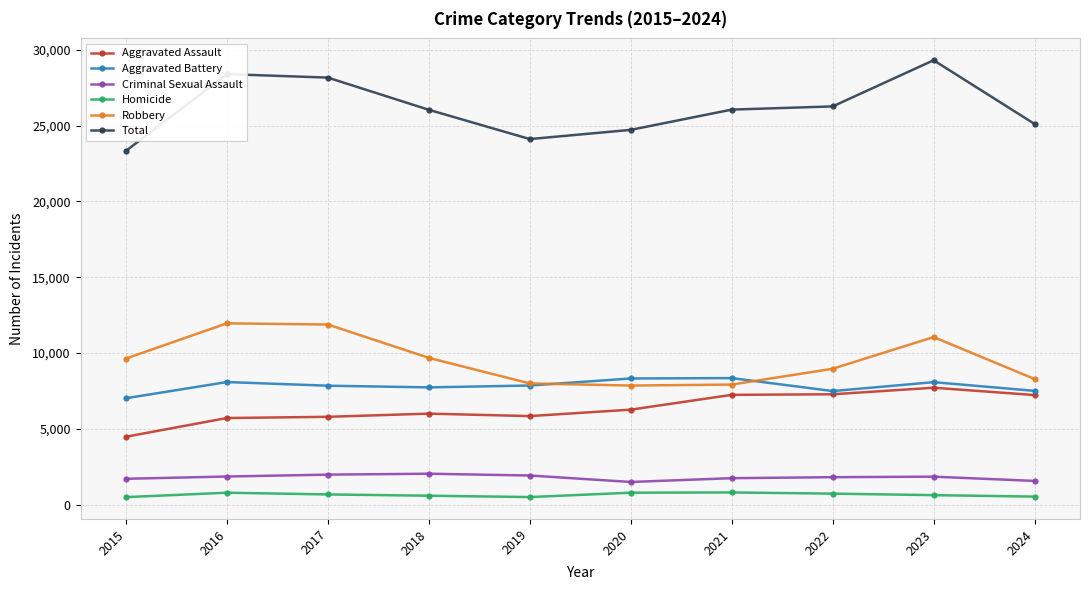

True or false: Aggravated Battery has more than 0 points higher than both neighbors.

True